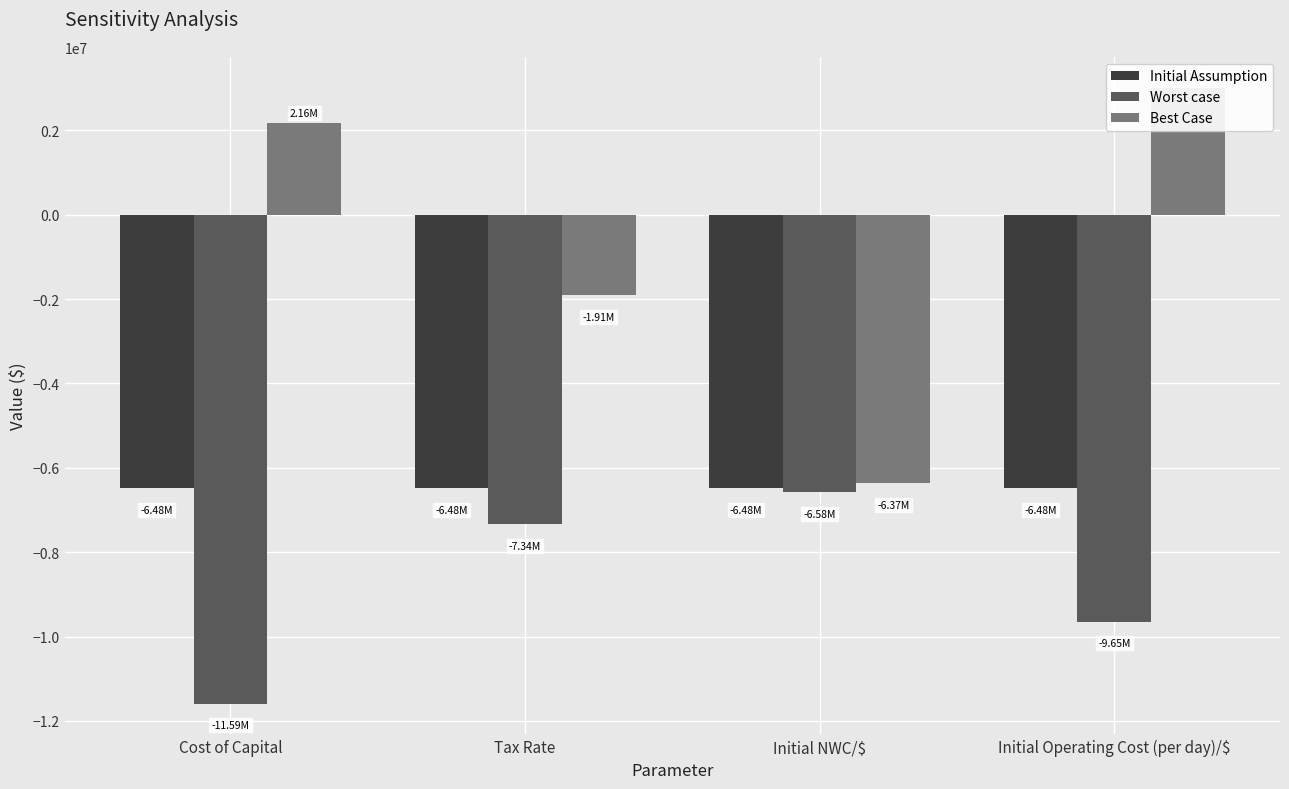

Between Tax Rate and Initial Operating Cost (per day)/$, which series saw the biggest shift?

Best Case